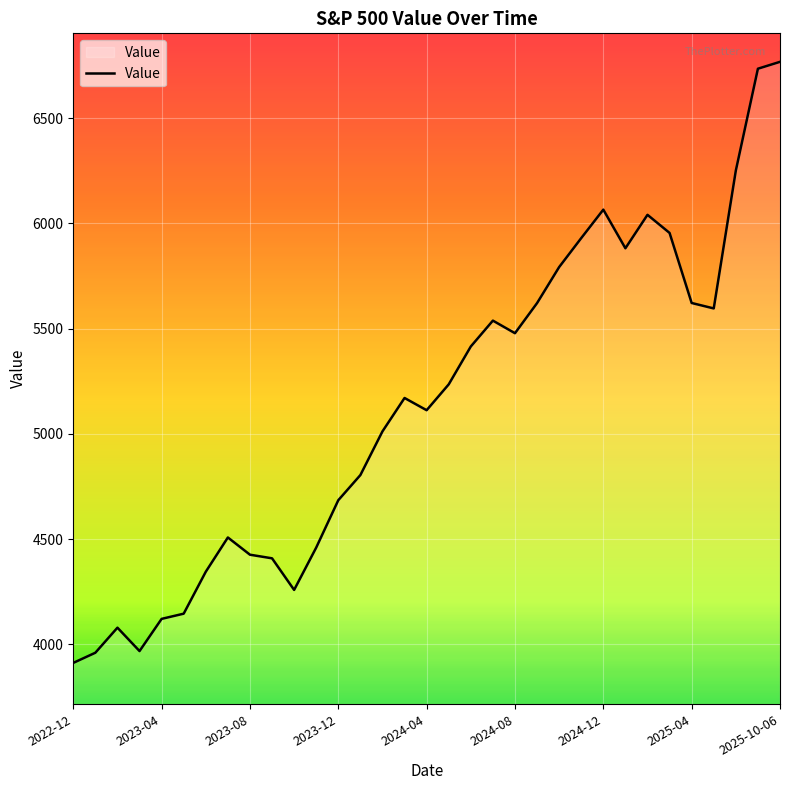

What is the smallest value displayed?

3912.4